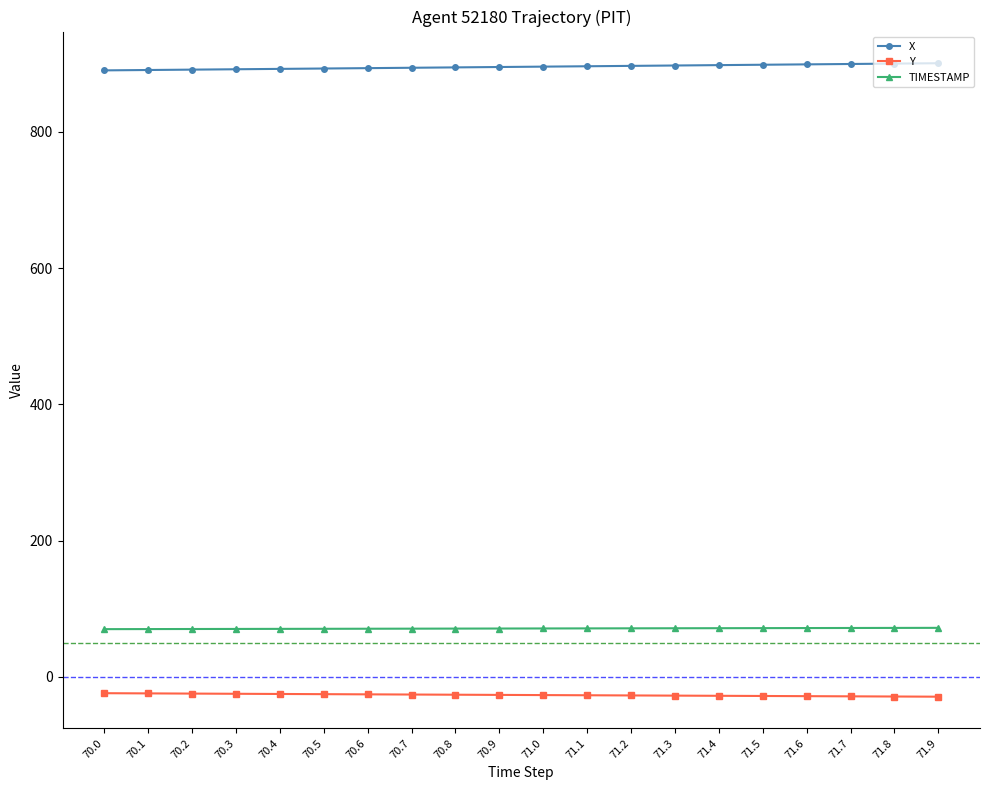

What are all the series names shown in the legend?

X, Y, TIMESTAMP